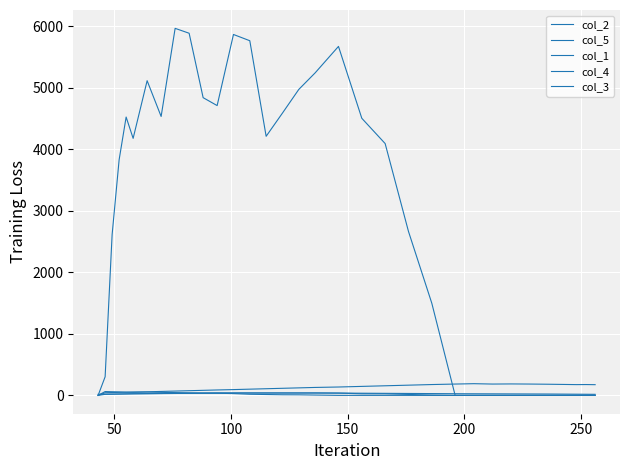

True or false: col_5 and col_1 cross at least once.

True